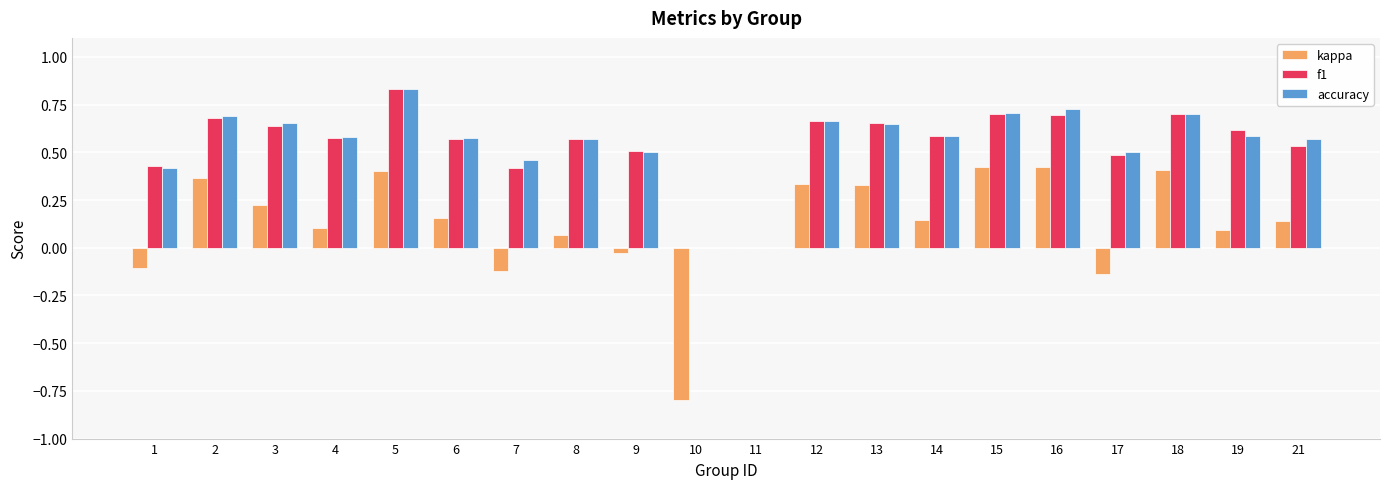

At which category does the chart reach its peak across all series?

5